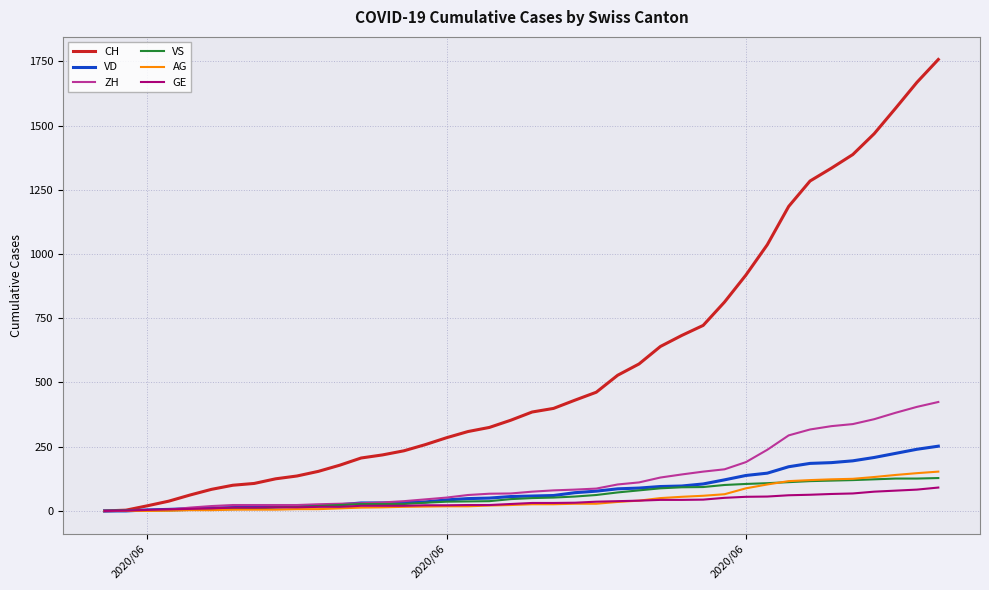

What is the greatest value displayed?

1757